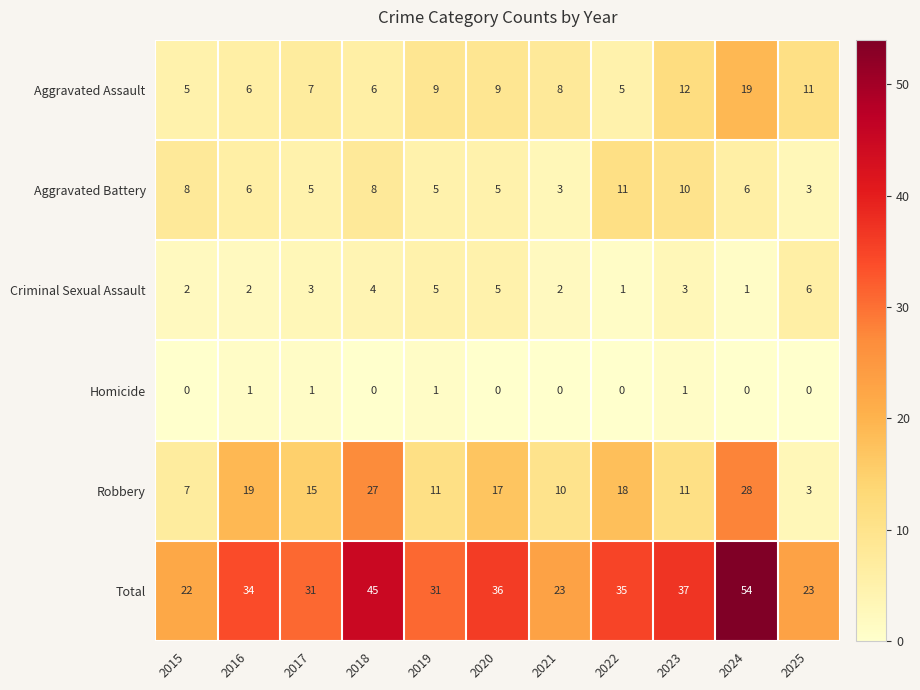

At how many categories does at least one series exceed 52?

1